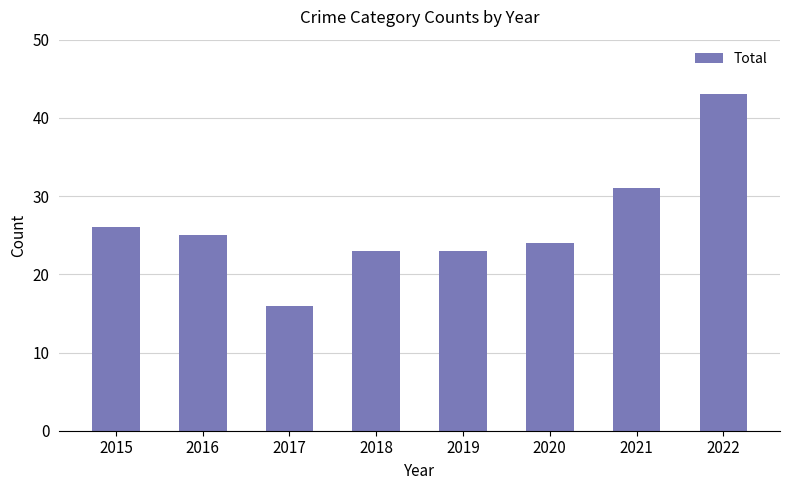

How many data points does each series have?

8